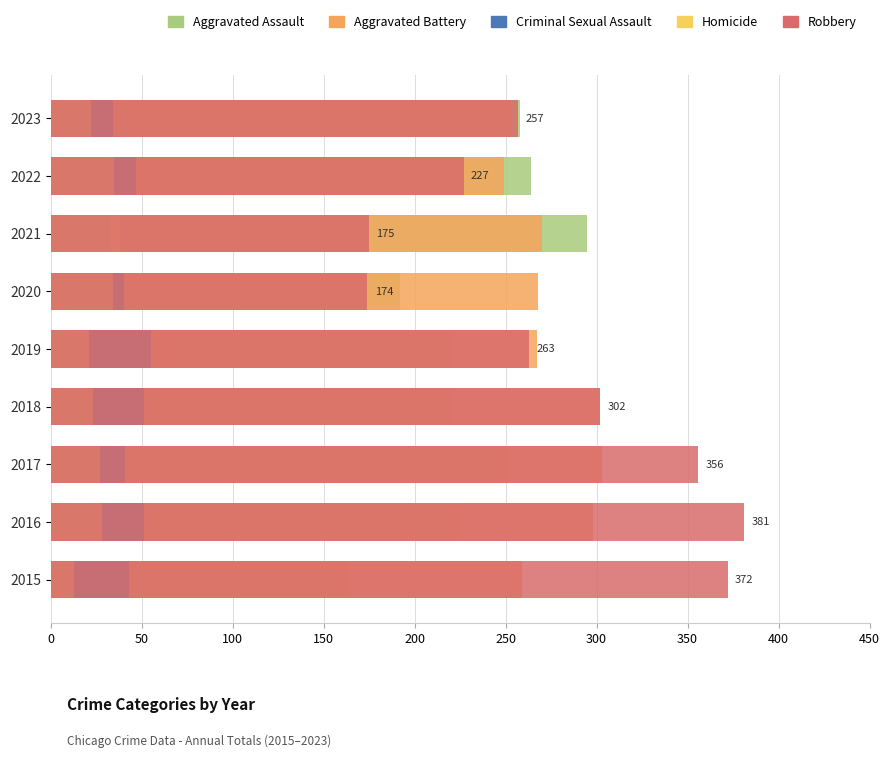

Does the chart contain stacked bars?

No